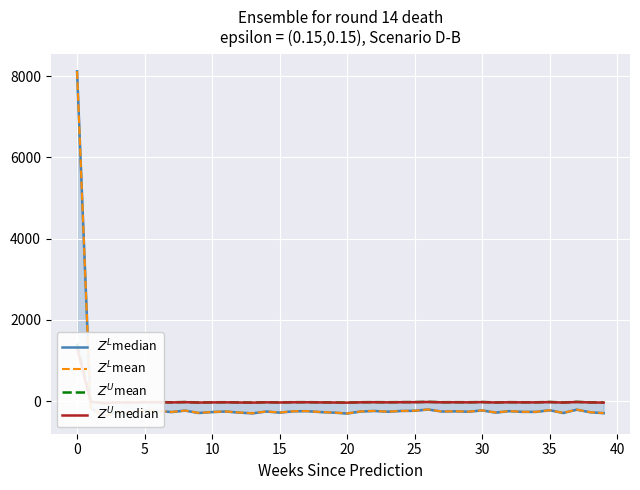

At how many categories does at least one series exceed 1518?

1